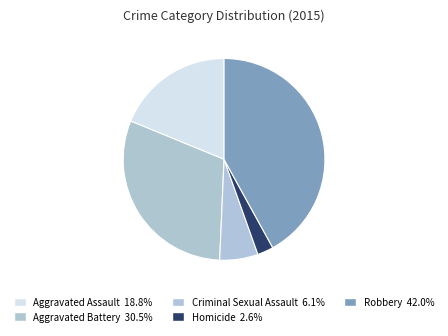

Which has a higher value, Robbery or Homicide?

Robbery